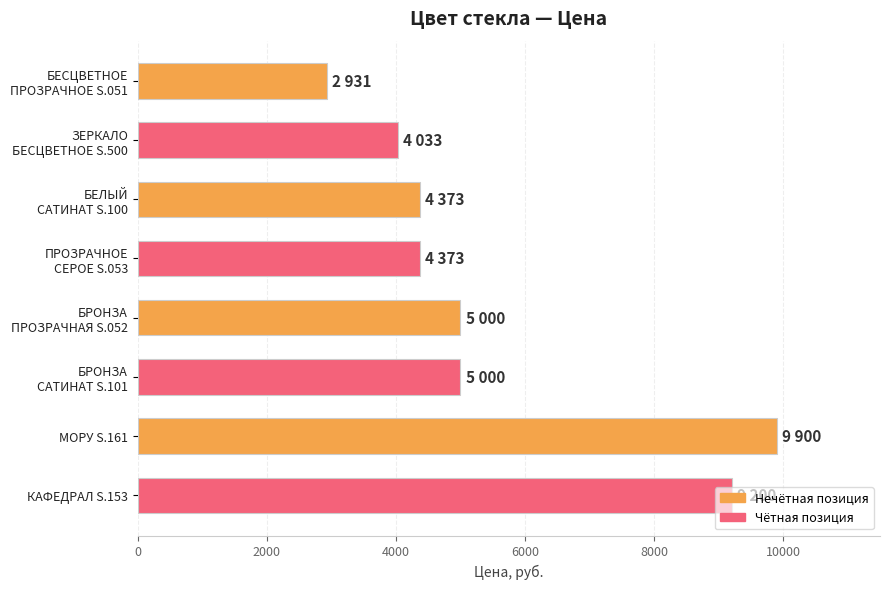

What is the value of the 7th bar from the top?

9900